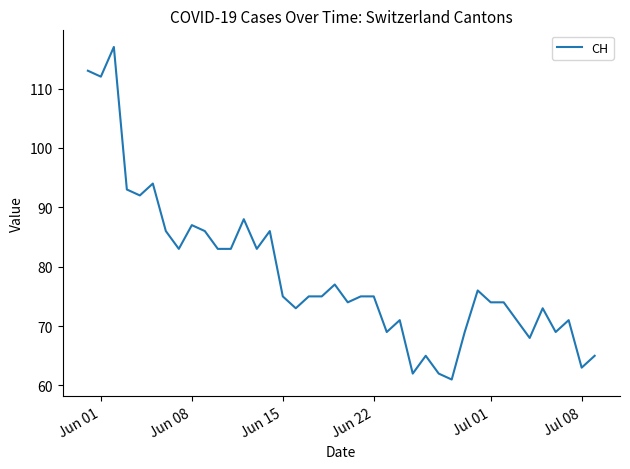

What is the greatest value displayed?

117